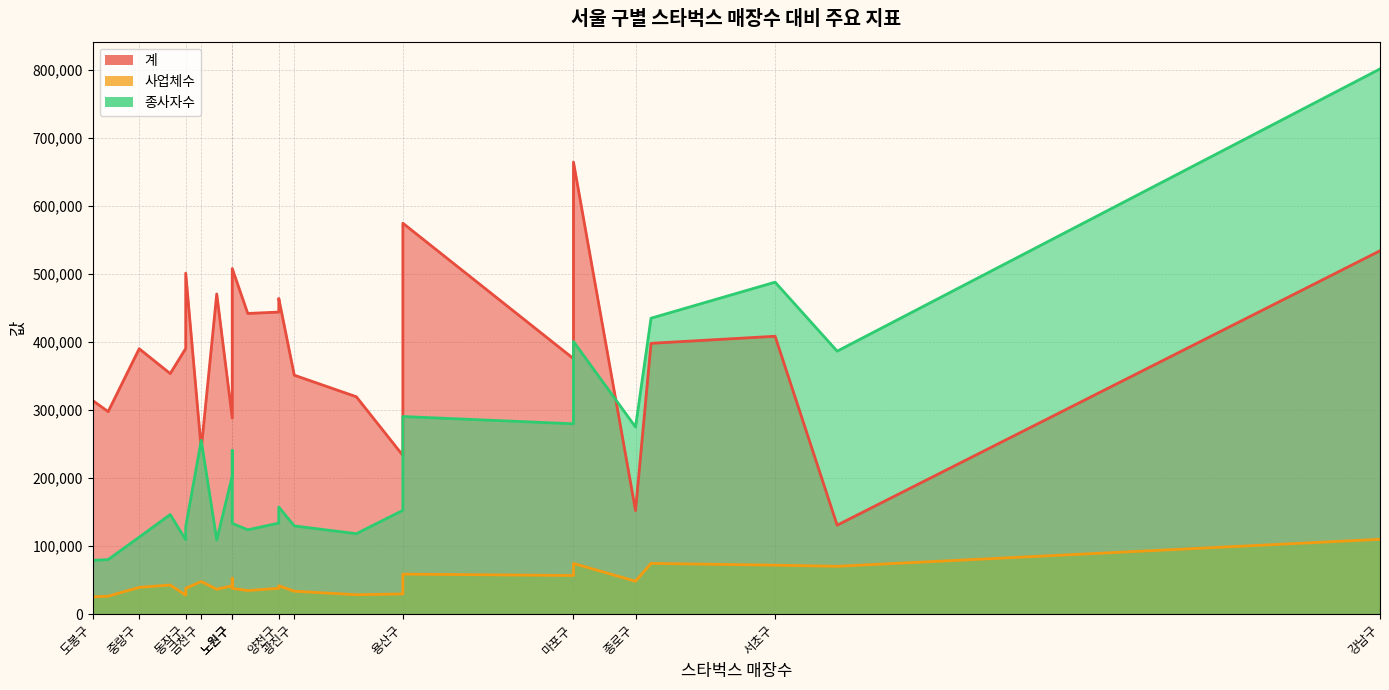

Reading left to right, what are all the values shown in this chart?

계: 강남구=534103	강동구=464037	강북구=297702	강서구=574638	관악구=501226	광진구=351252	구로구=418418	금천구=242818	노원구=508014	도봉구=313989	동대문구=353601	동작구=390432	마포구=375585	서대문구=319554	서초구=408451	성동구=288234	성북구=441984	송파구=664514	양천구=444010	영등포구=398085	용산구=233284	은평구=470602	종로구=152211	중구=130785	중랑구=390140
사업체수: 강남구=110007	강동구=41660	강북구=26385	강서구=58806	관악구=37915	광진구=33706	구로구=52791	금천구=47964	노원구=37909	도봉구=25391	동대문구=42813	동작구=27915	마포구=56782	서대문구=28522	서초구=71958	성동구=41665	성북구=34712	송파구=74531	양천구=37929	영등포구=74562	용산구=29680	은평구=36509	종로구=48361	중구=70308	중랑구=39310
종사자수: 강남구=801419	강동구=157465	강북구=80222	강서구=290473	관악구=128417	광진구=129707	구로구=240689	금천구=255449	노원구=133398	도봉구=79097	동대문구=146383	동작구=109281	마포구=279788	서대문구=118256	서초구=487976	성동구=203221	성북구=124004	송파구=400781	양천구=133776	영등포구=435017	용산구=152605	은평구=109031	종로구=275063	중구=386564	중랑구=113144